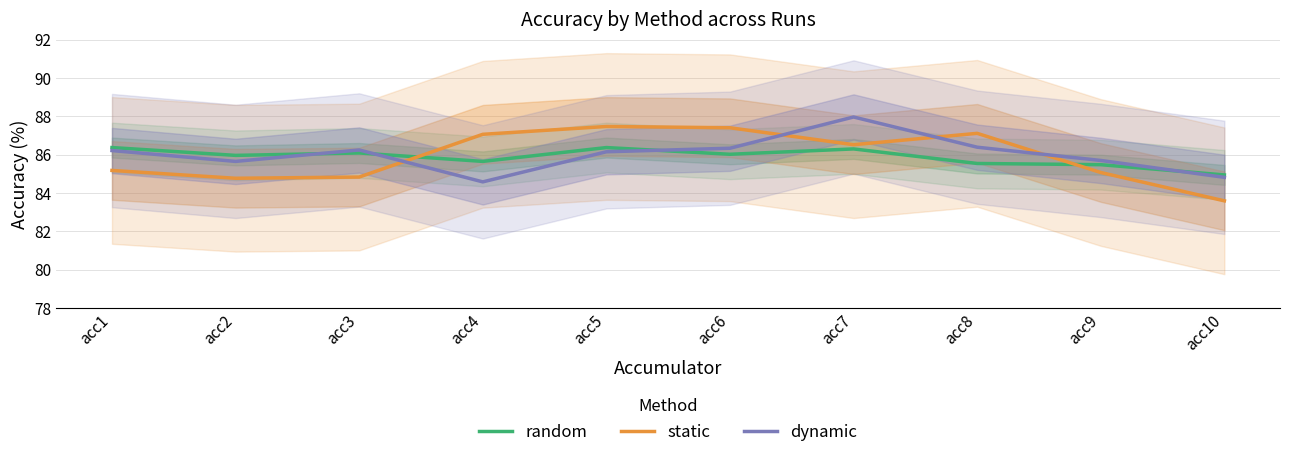

At which label does static reach its peak?

acc5